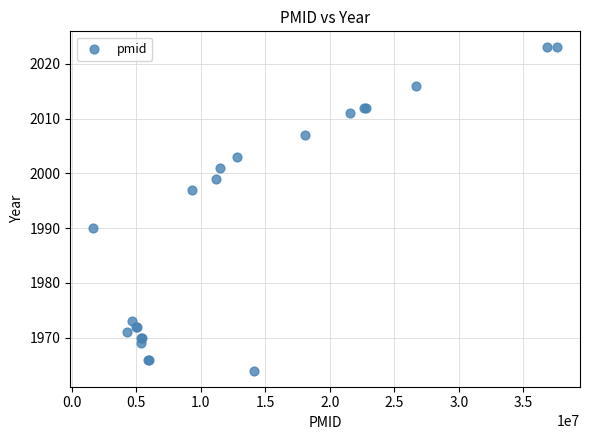

What Y value in the scatter plot is closest to 1993?

1990